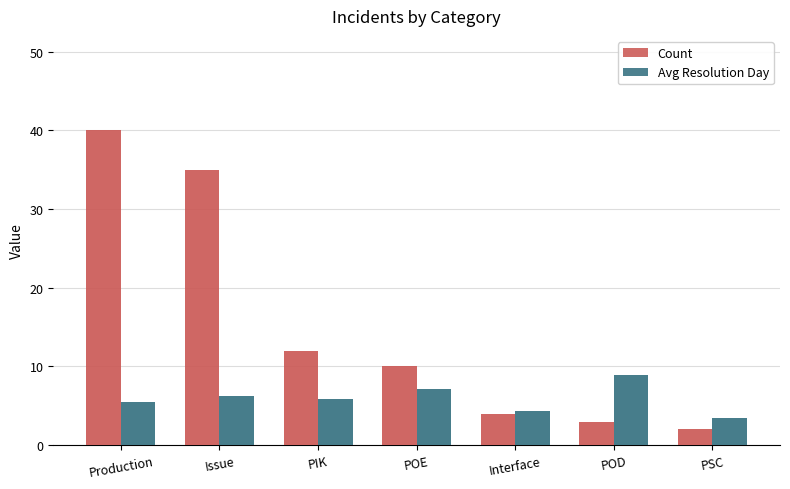

The value of Avg Resolution Day at Production is 5.5. True or false?

True